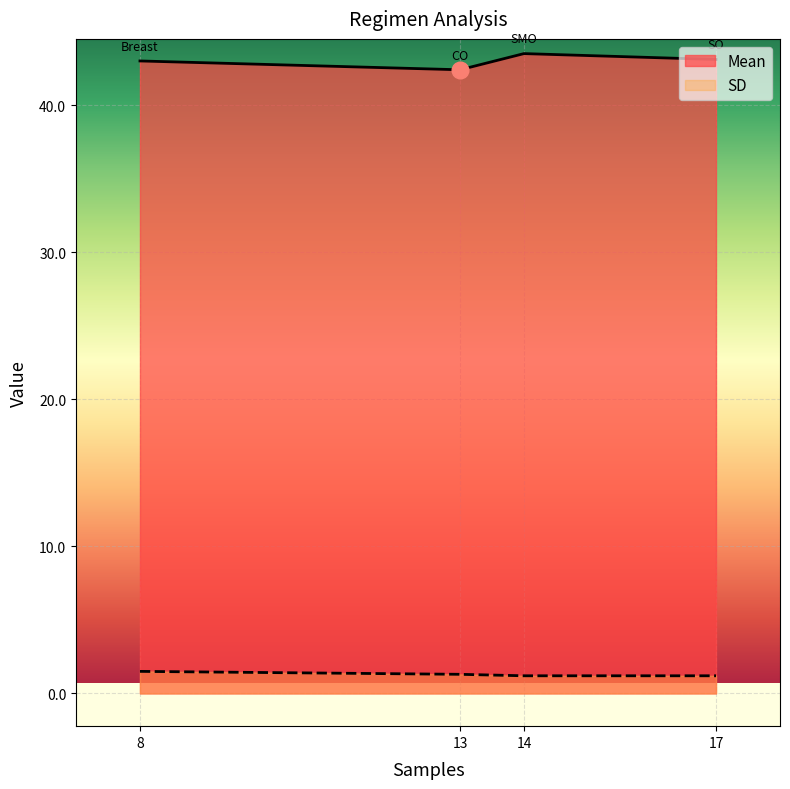

Where is the first local minimum for Mean?

13